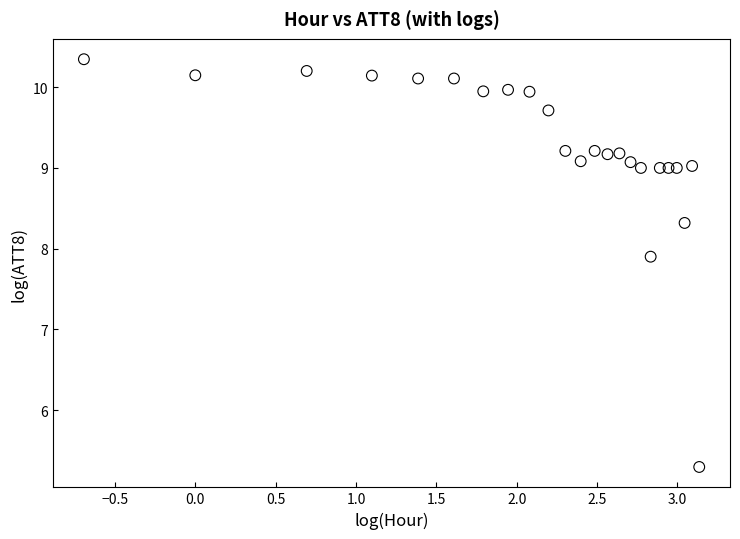

What Y value in the scatter plot is closest to 7?

7.9